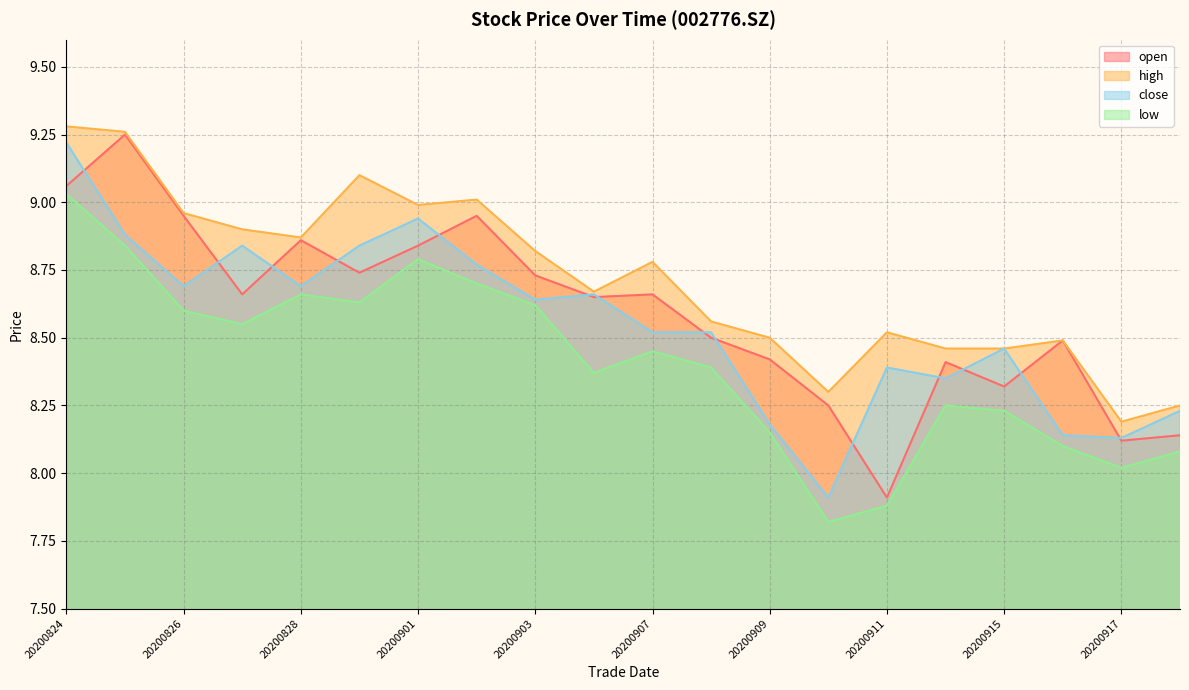

How many values in the open series exceed 8?

19